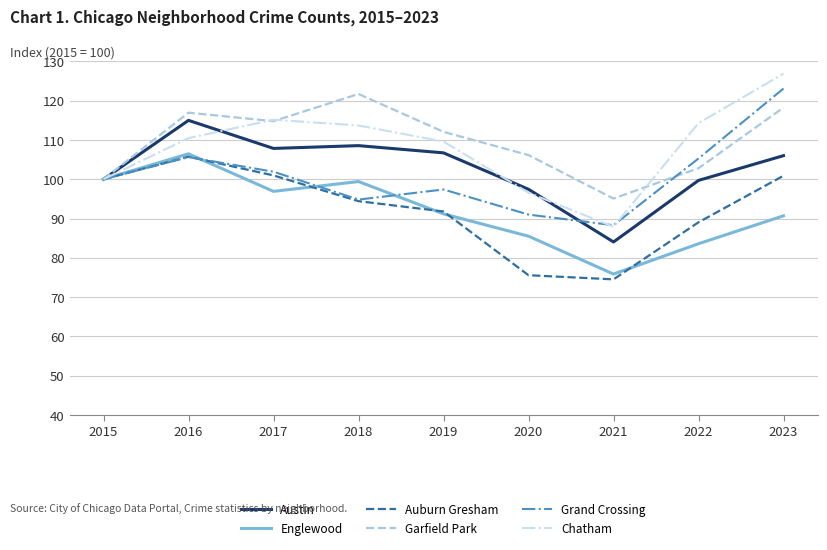

What is the approximate value of Englewood at 2018?

99.4